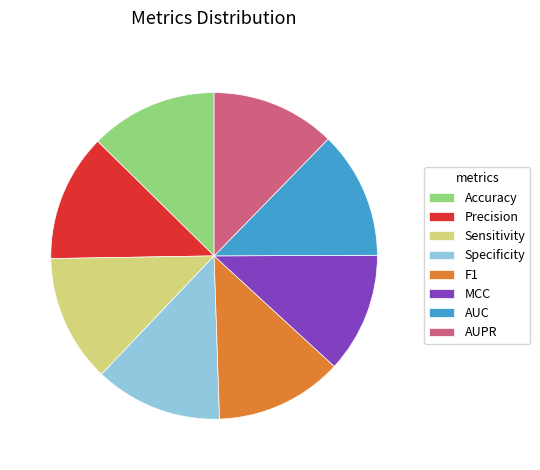

Is F1 the majority of the pie?

No